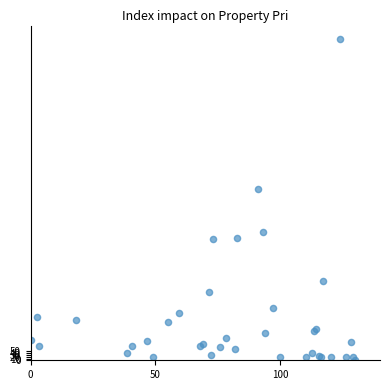

What Y value in the scatter plot is closest to 912?

970